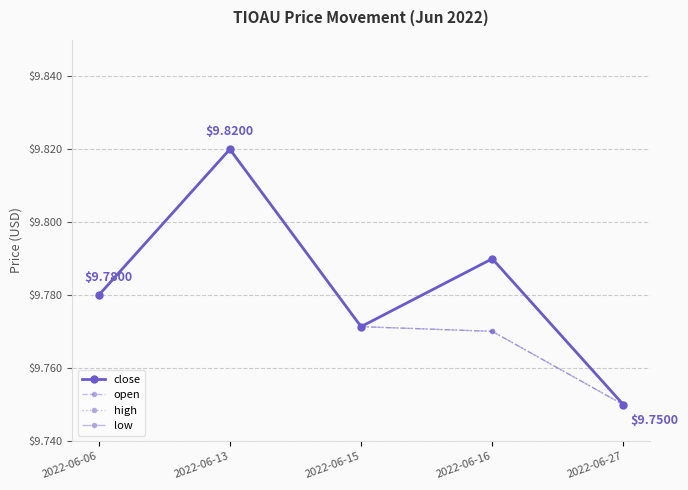

What value does the high series have at 2022-06-13?

9.8